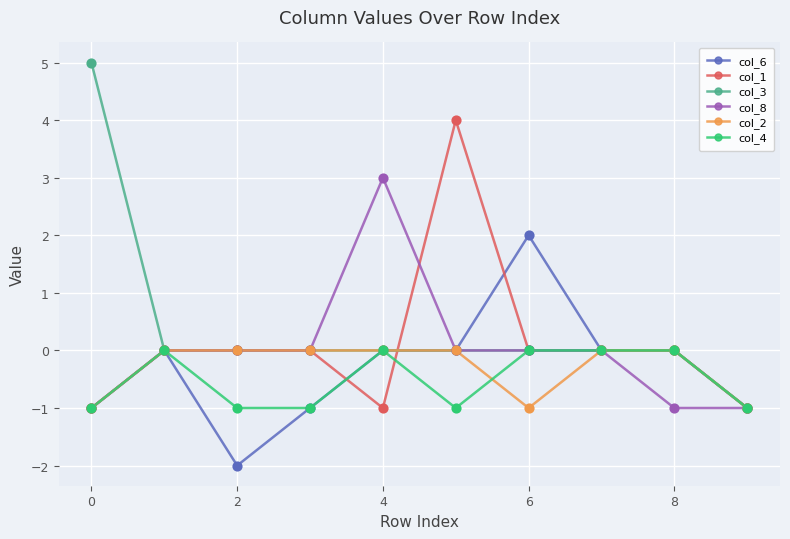

True or false: col_4 has more than 0 points higher than both neighbors.

True